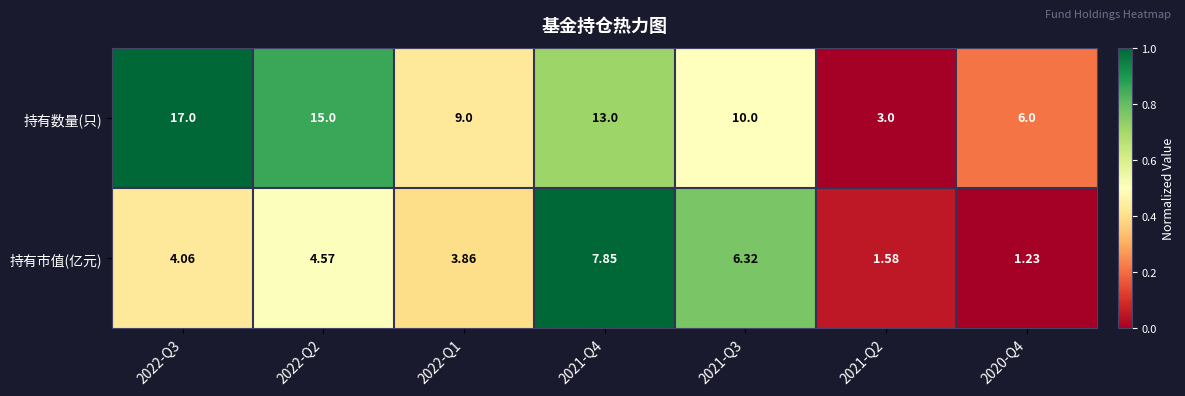

At 2021-Q3, list the series in order from smallest to largest.

持有市值(亿元), 持有数量(只)